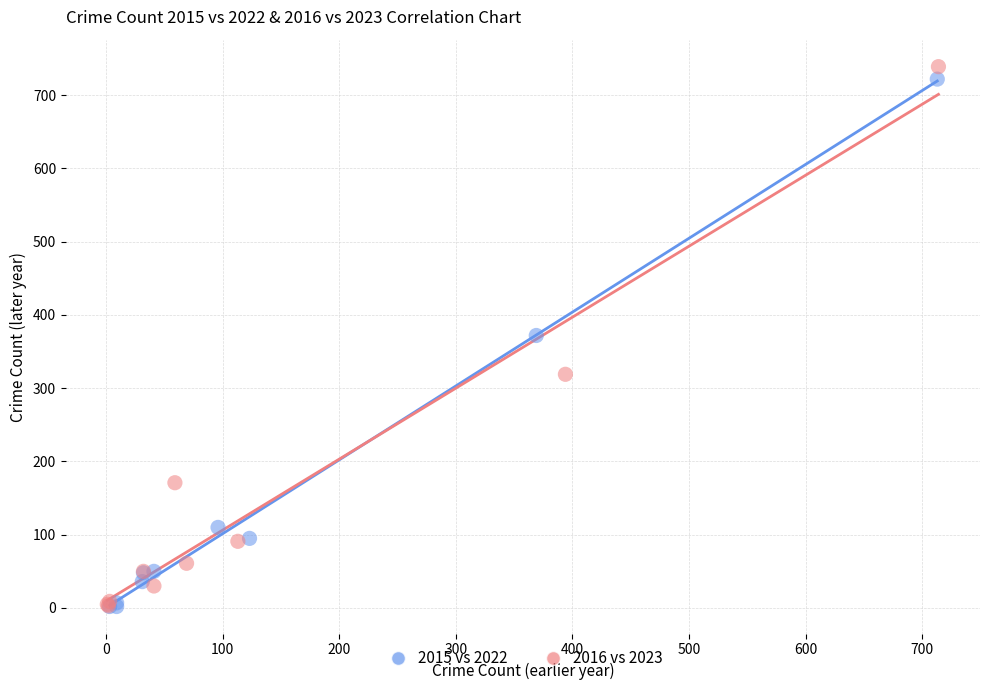

Which series has the widest spread of Y values?

2016 vs 2023